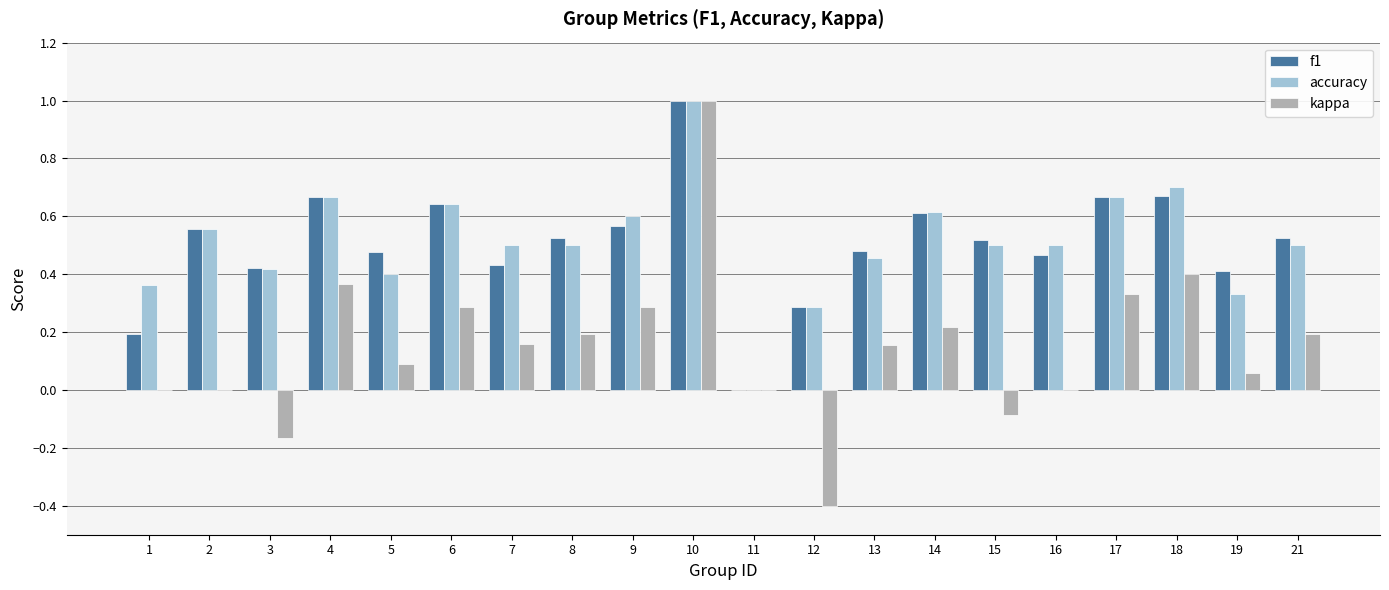

The kappa series shows -0.6 at 11. True or false?

False